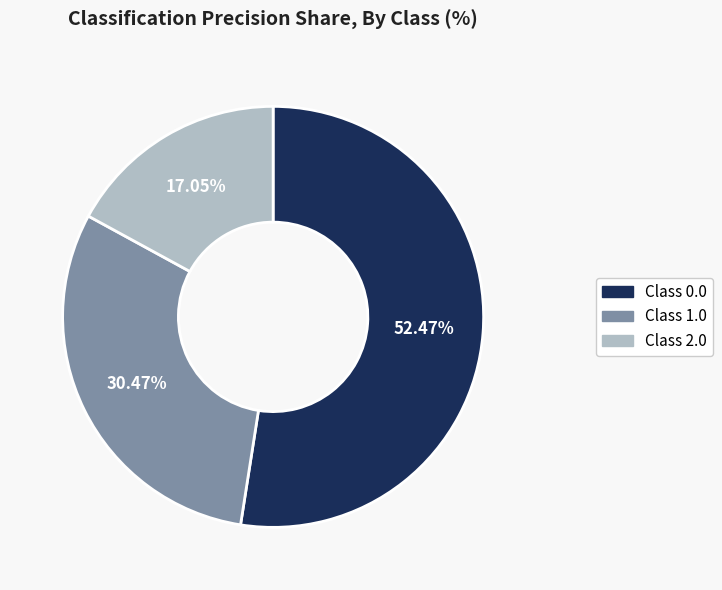

Between Class 1.0 and Class 0.0, which is larger?

Class 0.0